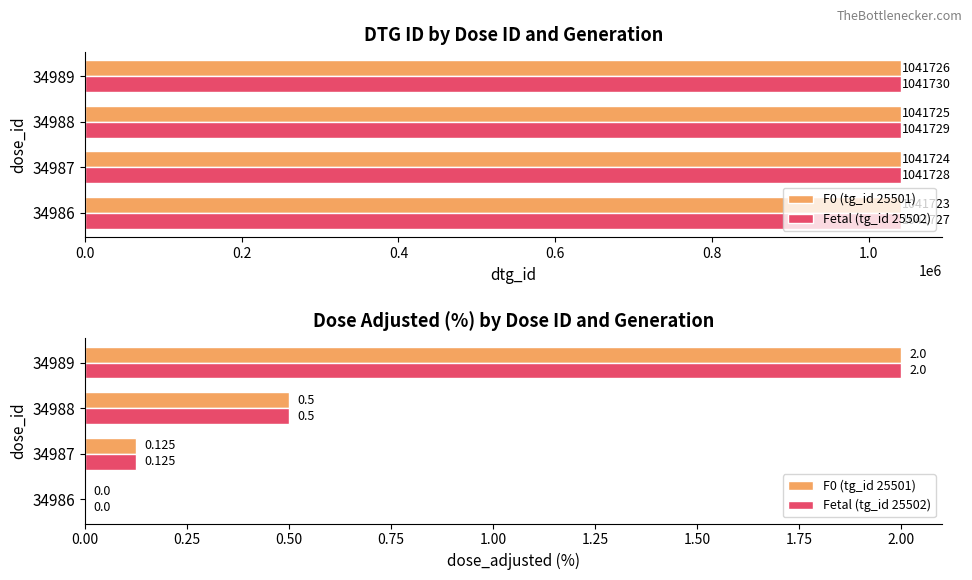

Read the Fetal (tg_id 25502) value at 34989.

2.0